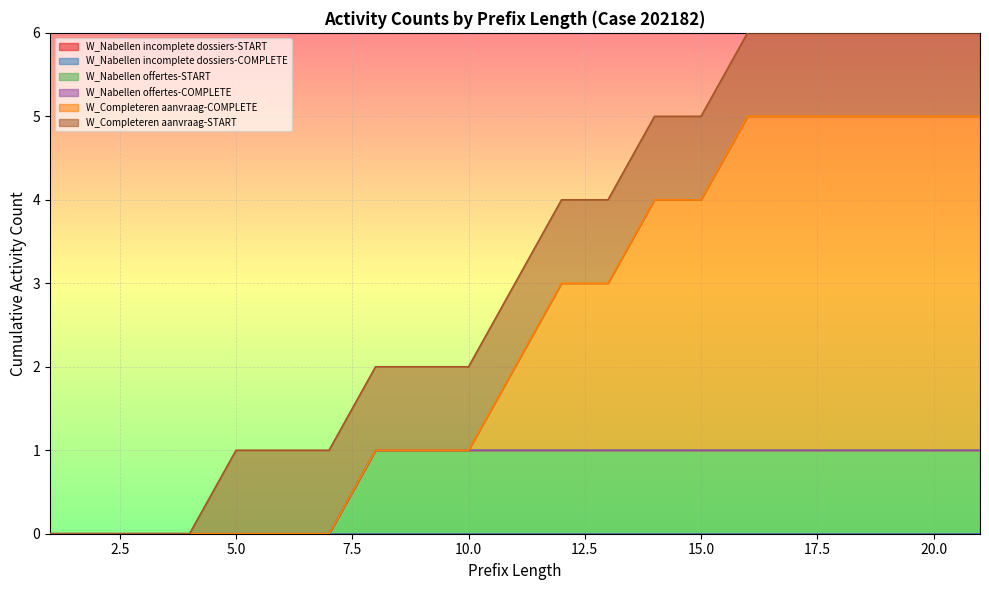

At which category does the chart reach its peak across all series?

16